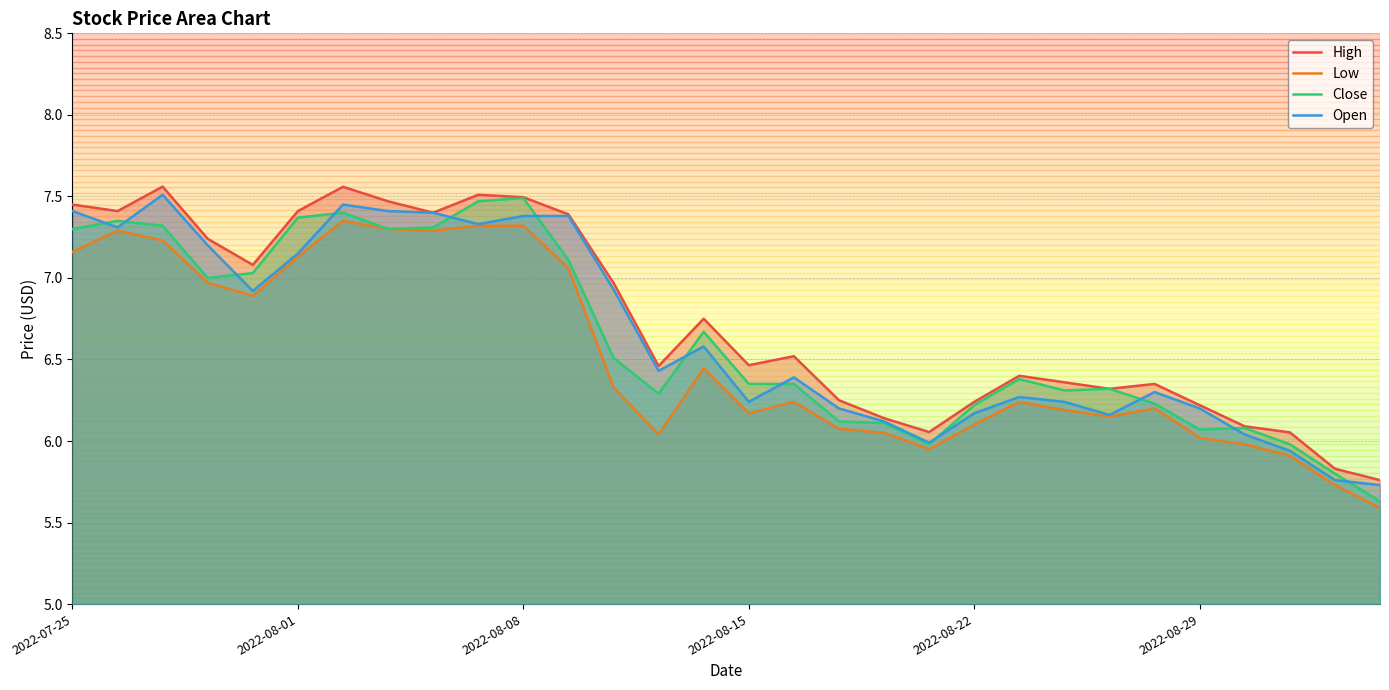

Is it true that Low equals 8.8 at 17?

False